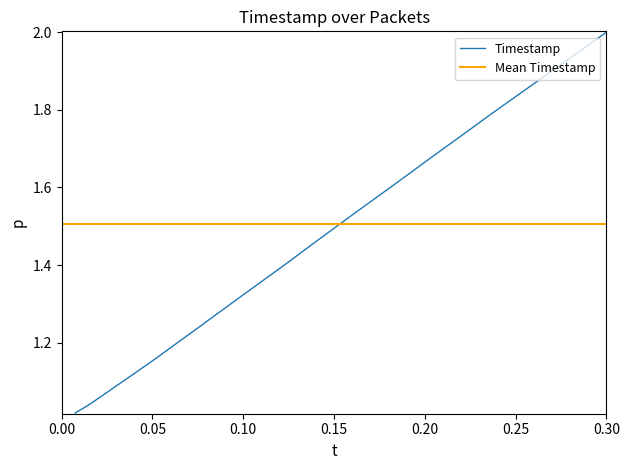

How many categories are shown in the chart?

40